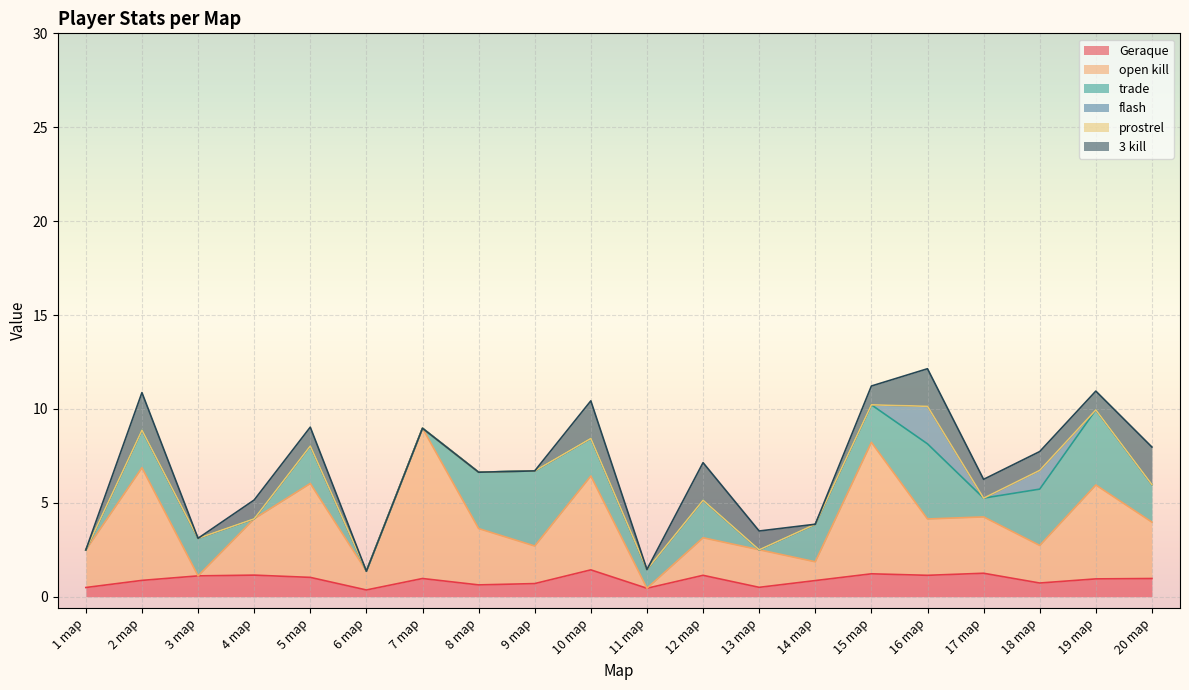

What is the approximate value of open kill at 5 map?

5.0